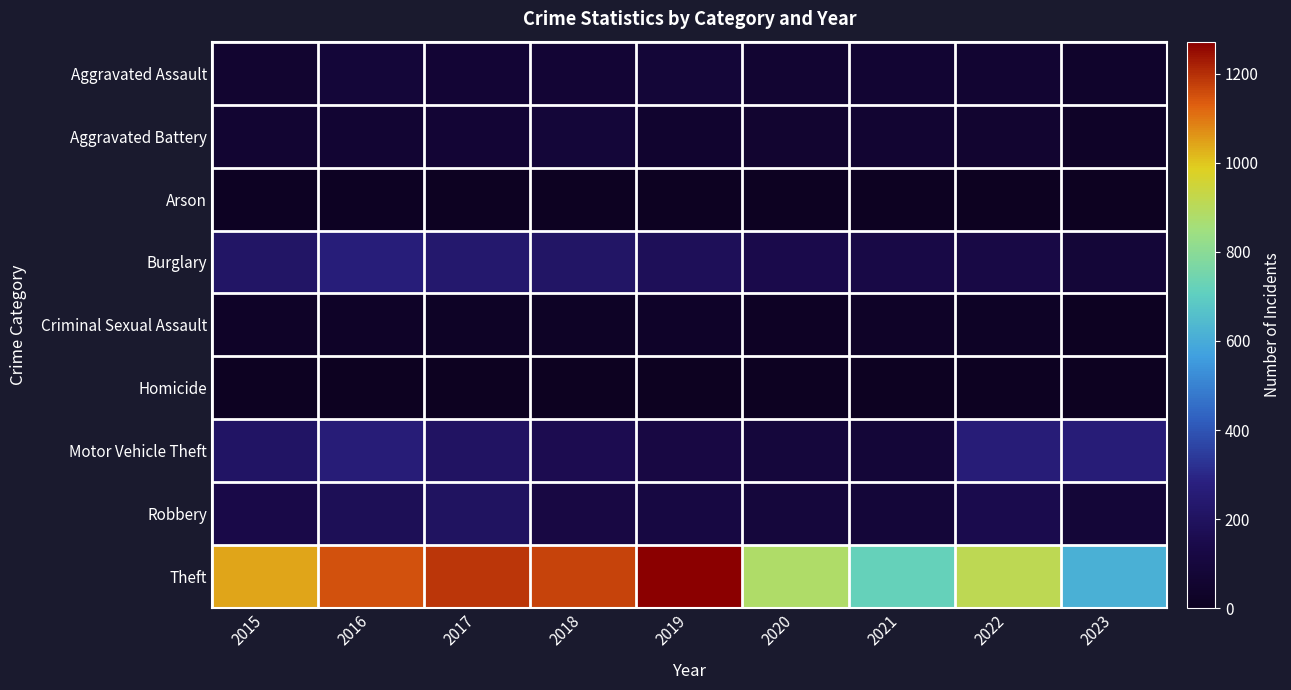

Reading left to right, what are all the values shown in this chart?

Aggravated Assault: 2015=56	2016=88	2017=72	2018=72	2019=80	2020=62	2021=66	2022=61	2023=42
Aggravated Battery: 2015=60	2016=66	2017=71	2018=86	2019=53	2020=57	2021=60	2022=56	2023=26
Arson: 2015=10	2016=12	2017=7	2018=7	2019=5	2020=7	2021=6	2022=3	2023=0
Burglary: 2015=216	2016=266	2017=237	2018=218	2019=182	2020=148	2021=133	2022=129	2023=80
Criminal Sexual Assault: 2015=29	2016=26	2017=22	2018=24	2019=31	2020=15	2021=26	2022=21	2023=7
Homicide: 2015=5	2016=4	2017=4	2018=4	2019=4	2020=5	2021=6	2022=7	2023=1
Motor Vehicle Theft: 2015=212	2016=259	2017=208	2018=163	2019=123	2020=99	2021=82	2022=259	2023=261
Robbery: 2015=139	2016=178	2017=202	2018=121	2019=116	2020=97	2021=88	2022=151	2023=83
Theft: 2015=1041	2016=1151	2017=1188	2018=1170	2019=1272	2020=884	2021=716	2022=913	2023=614